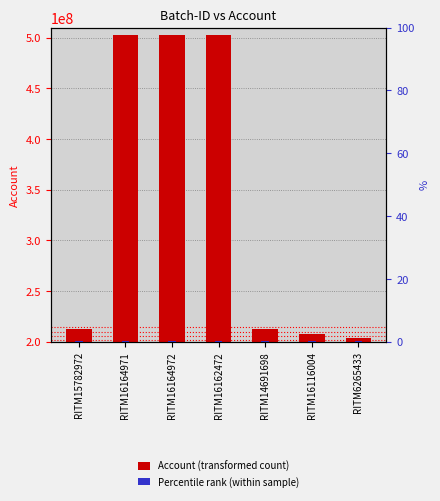

What is the sum of the Account (transformed count) values at RITM14691698 and RITM16164972?

715361326.0